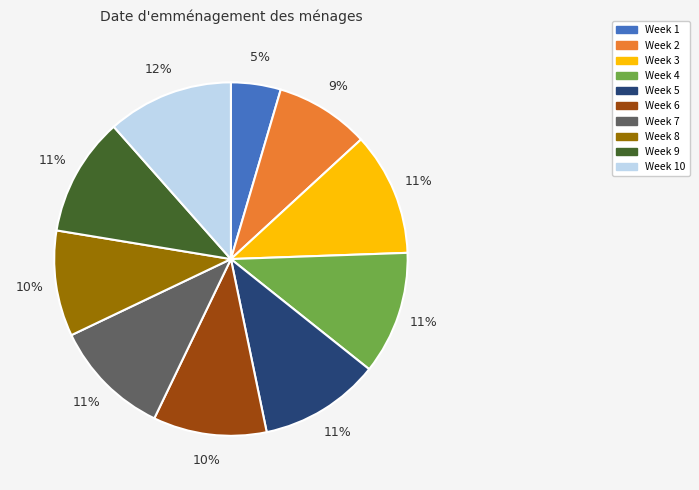

True or false: Week 7 accounts for 11% of the total.

True